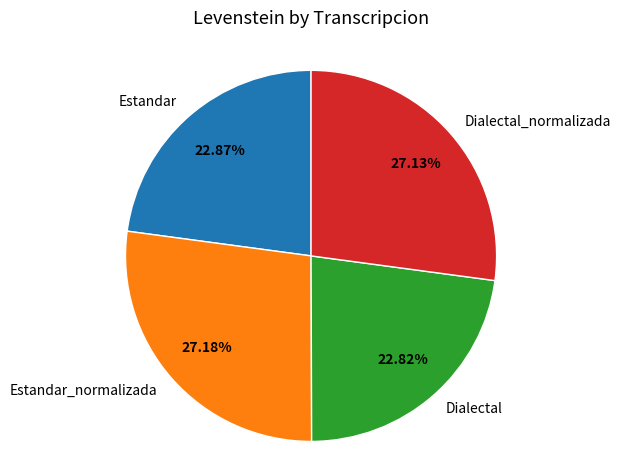

What is the ratio of the value at Dialectal_normalizada to the value at Estandar_normalizada?

1.0